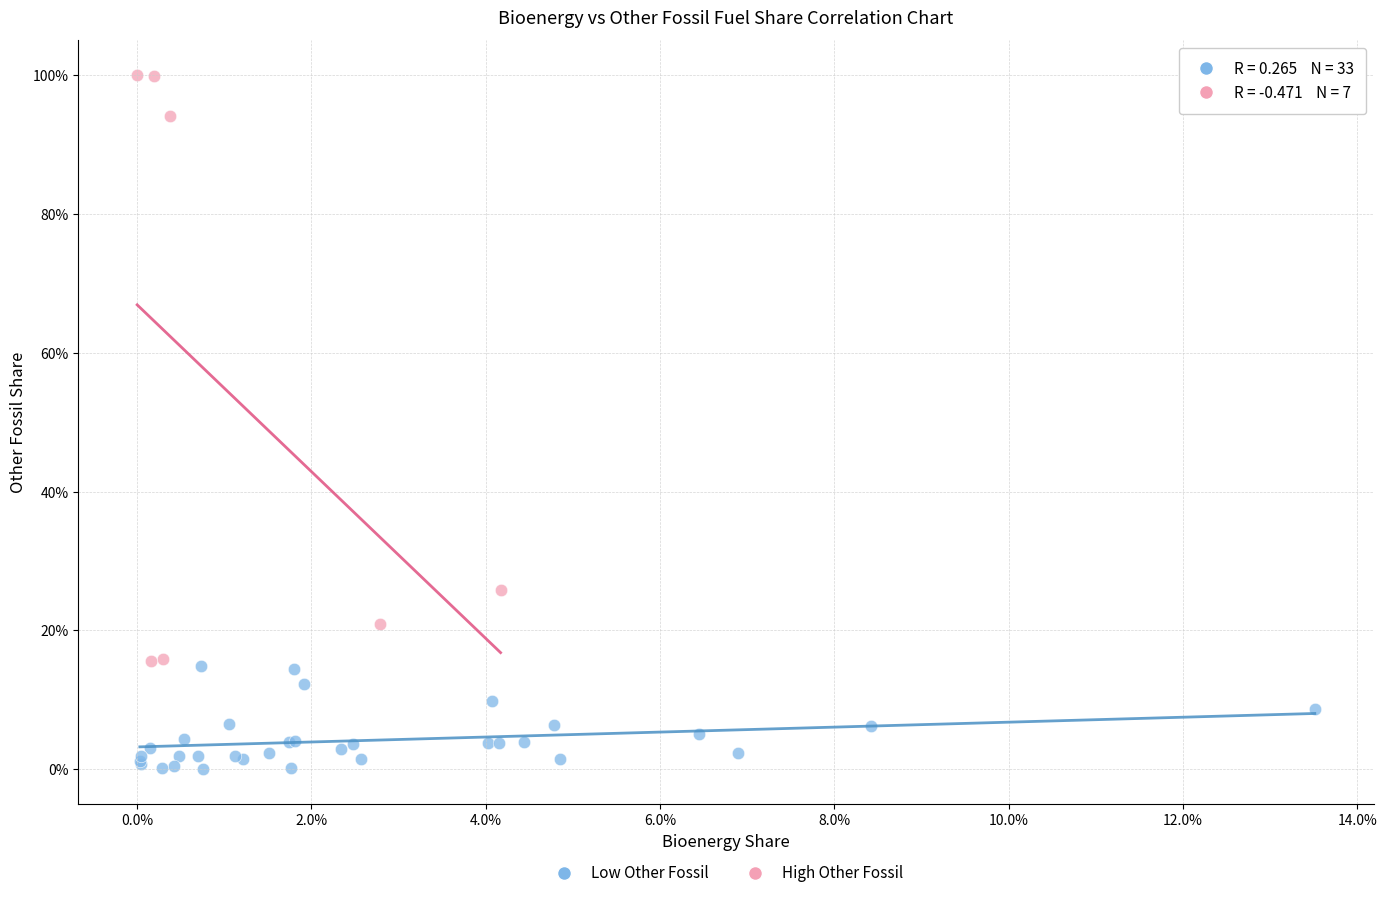

What are all the series names shown in the legend?

Low Other Fossil, High Other Fossil